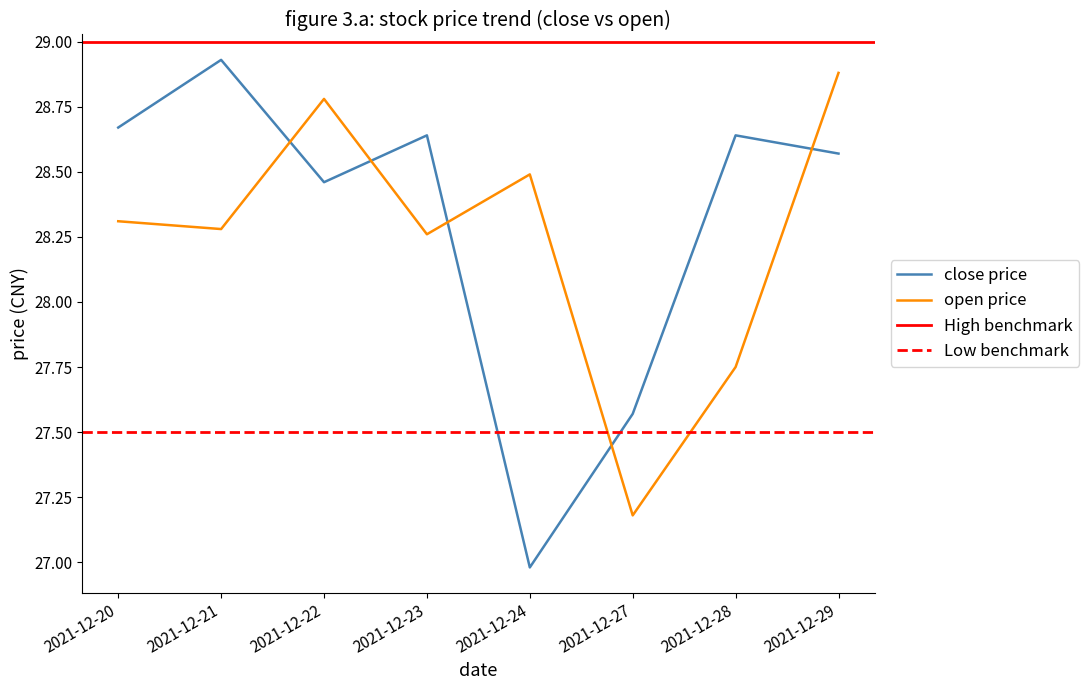

How many intersections are there between price and open?

5